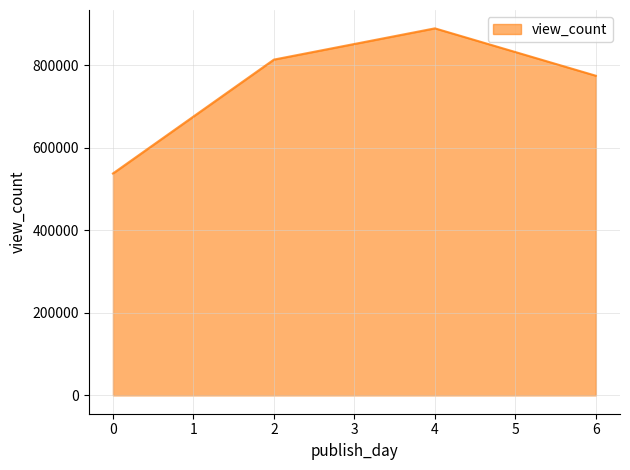

What is the difference between the values at 2 and 4?

75693.0